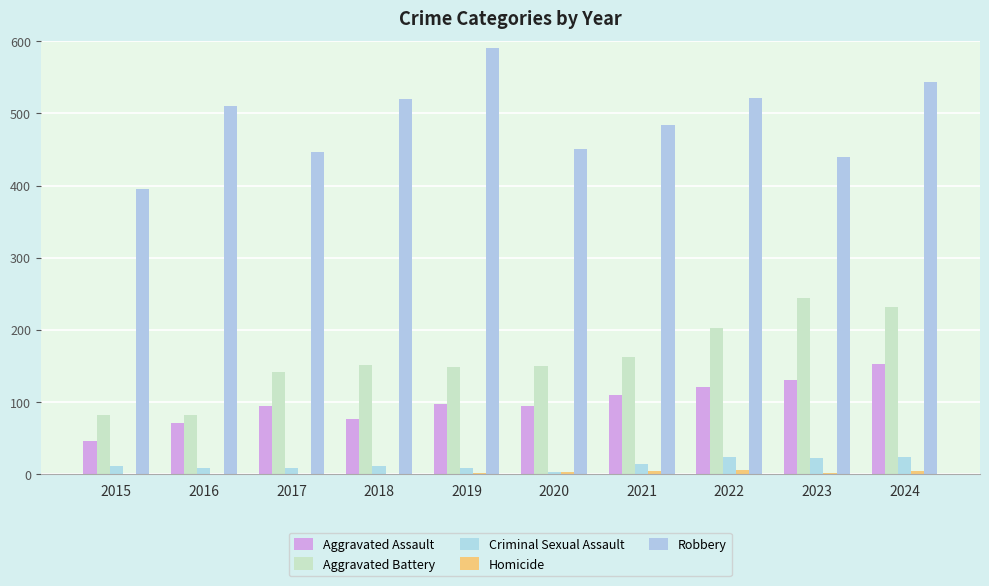

Which category has the highest value in the Aggravated Battery series?

2023